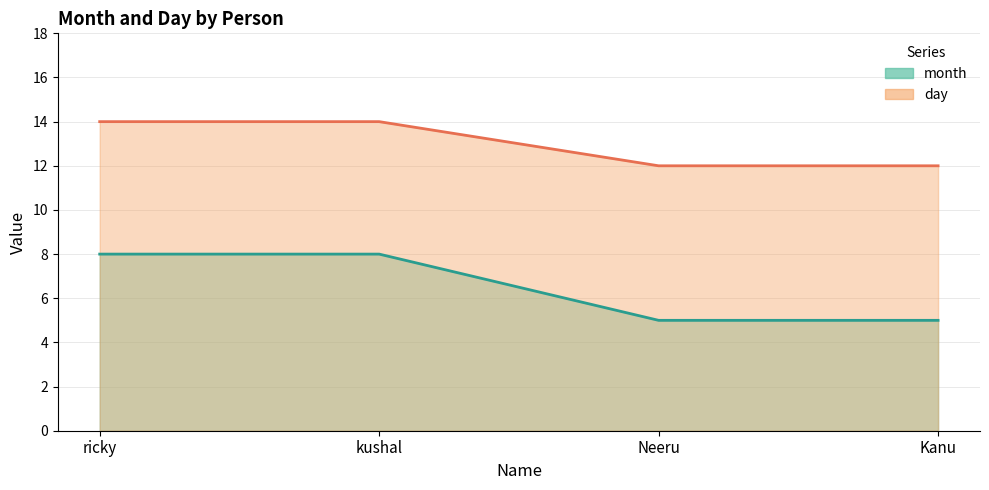

Reading left to right, list all the values displayed in this chart.

month: 8	8	5	5
day: 14	14	12	12